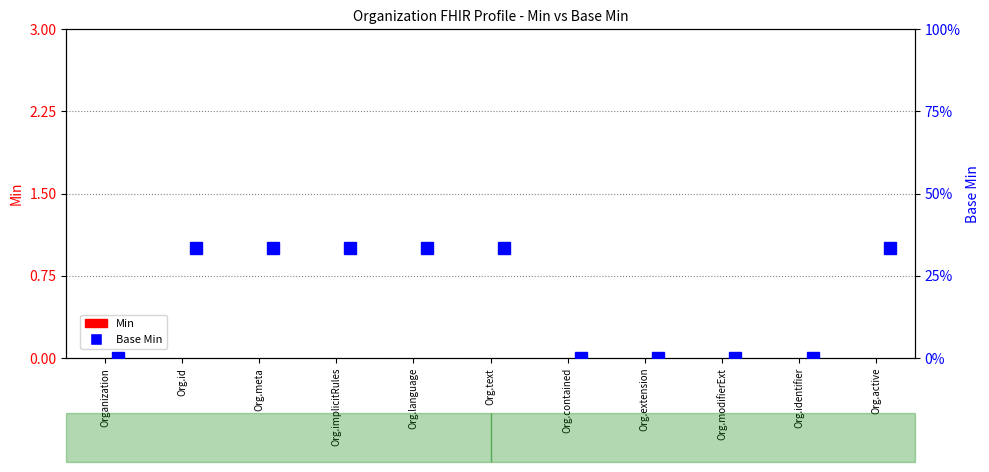

Reading left to right, list all the values displayed in this chart.

Min: 0	0	0	0	0	0	0	0	0	0	0
Base Min: 0	1	1	1	1	1	0	0	0	0	1